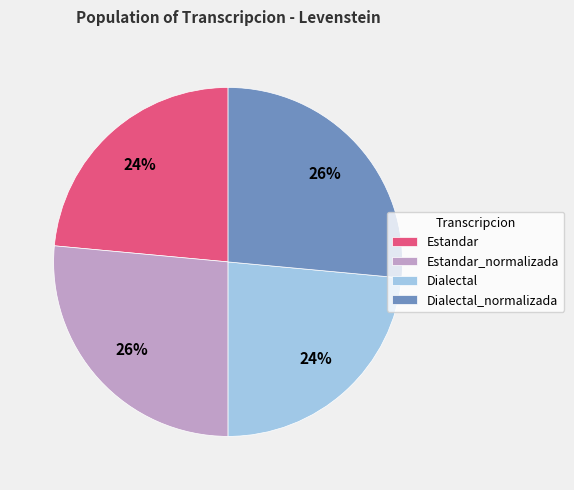

Does any single category account for the majority?

No